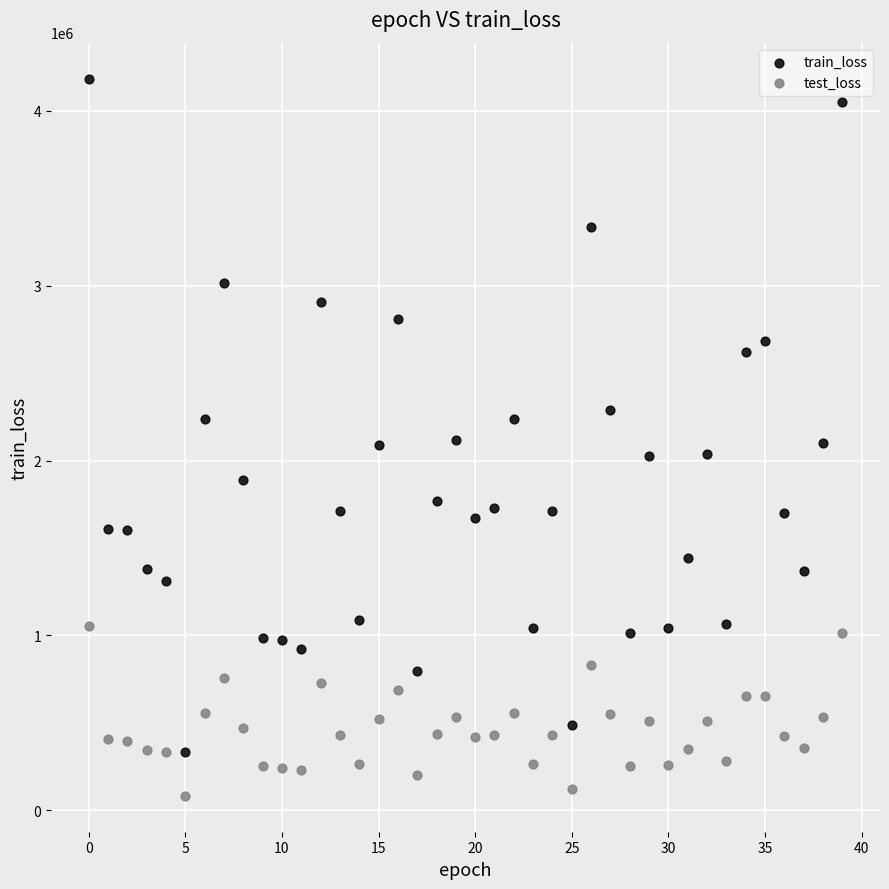

Which series has the largest Y range (max minus min)?

train_loss